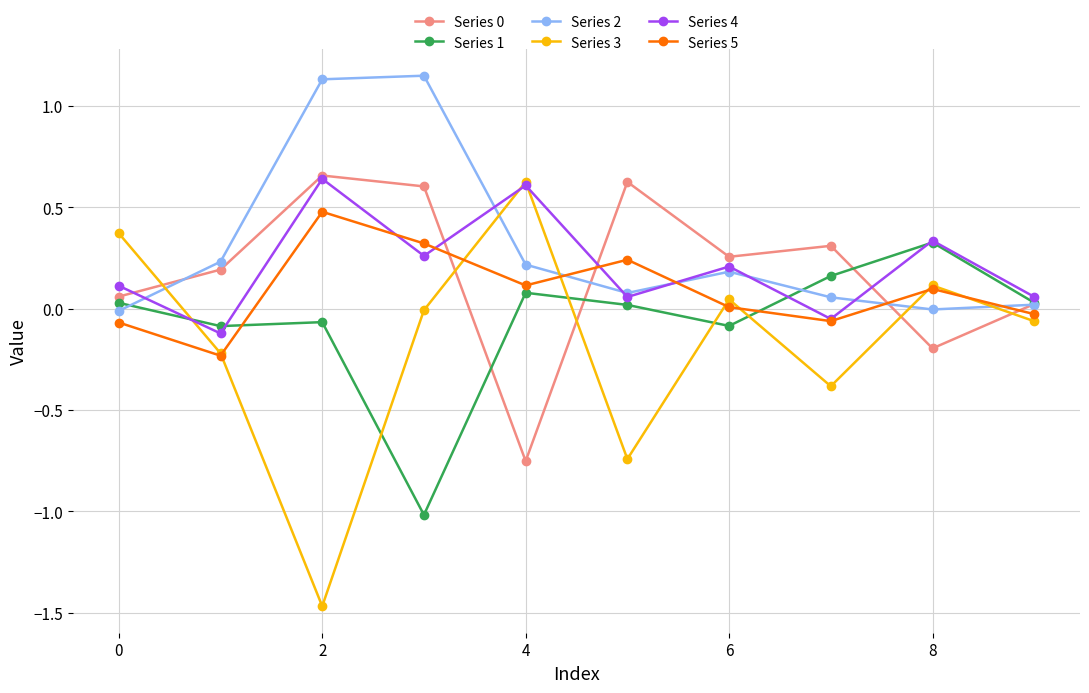

How many interior local peaks does the Series 4 series have?

4